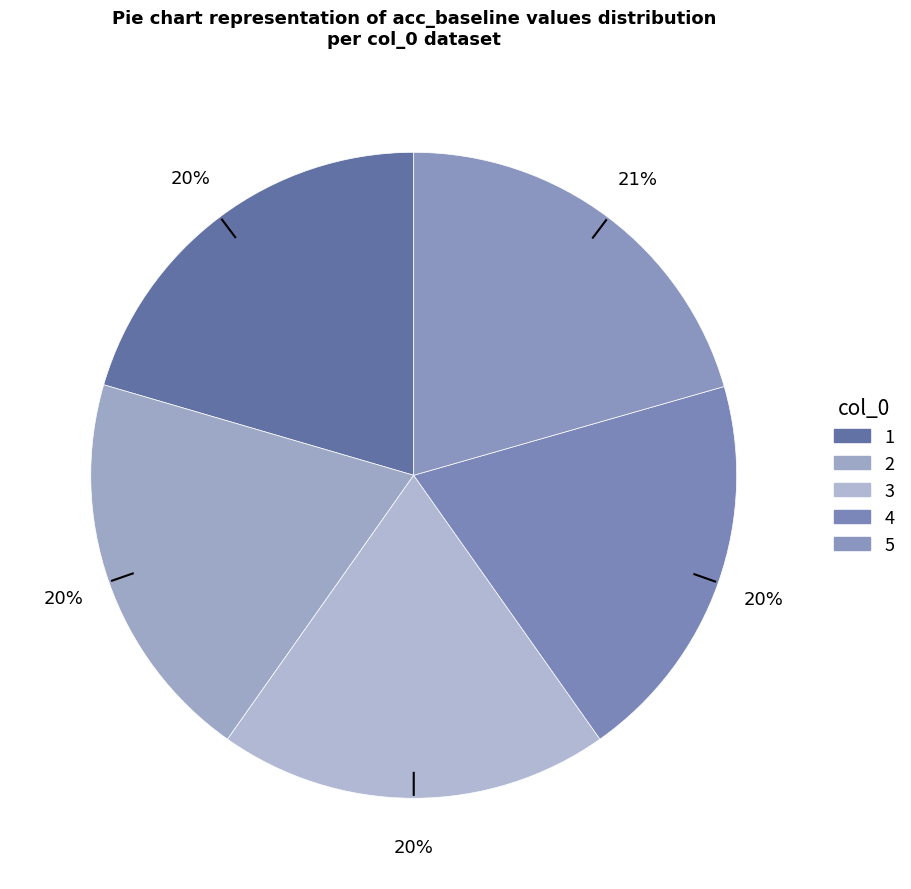

Which slice is the smallest?

3